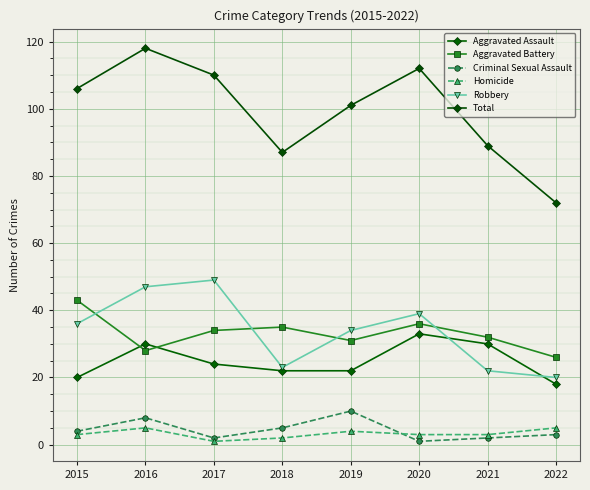

Reading left to right, what are all the values shown in this chart?

Aggravated Assault: 20	30	24	22	22	33	30	18
Aggravated Battery: 43	28	34	35	31	36	32	26
Criminal Sexual Assault: 4	8	2	5	10	1	2	3
Homicide: 3	5	1	2	4	3	3	5
Robbery: 36	47	49	23	34	39	22	20
Total: 106	118	110	87	101	112	89	72